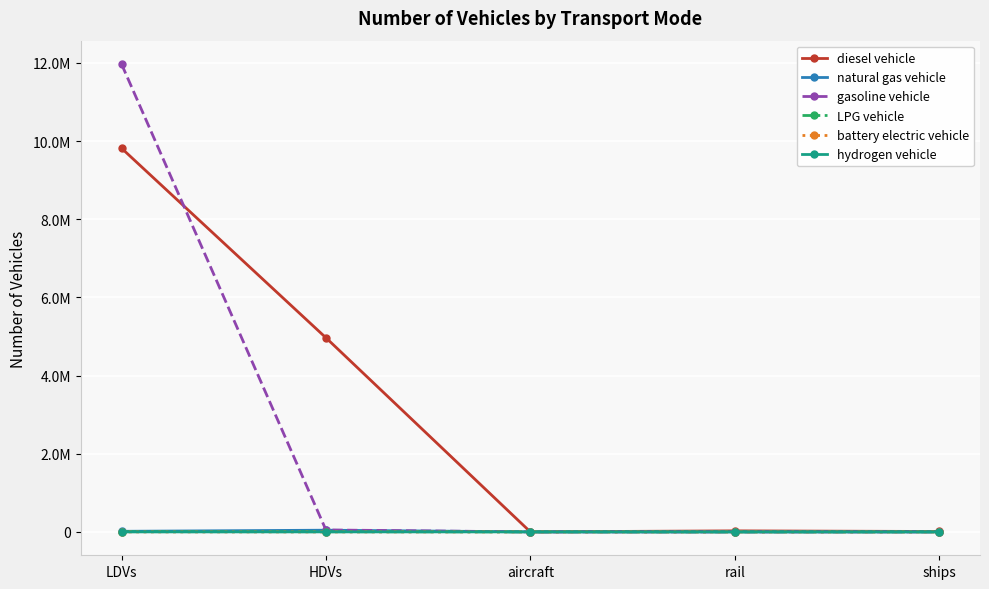

Does the chart have visible grid lines?

Yes